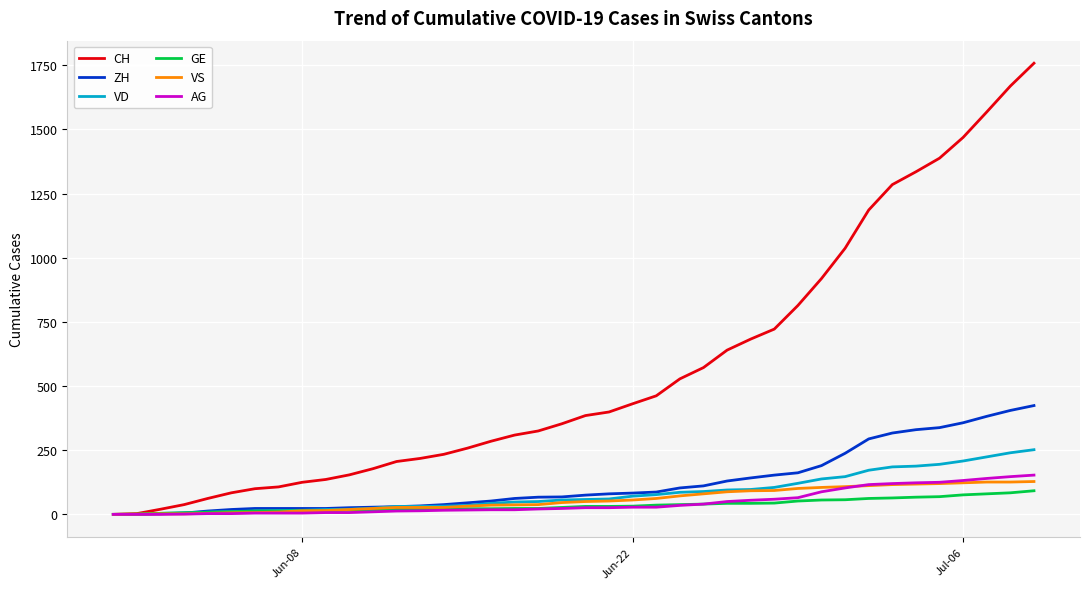

Which series has the widest spread of values?

CH